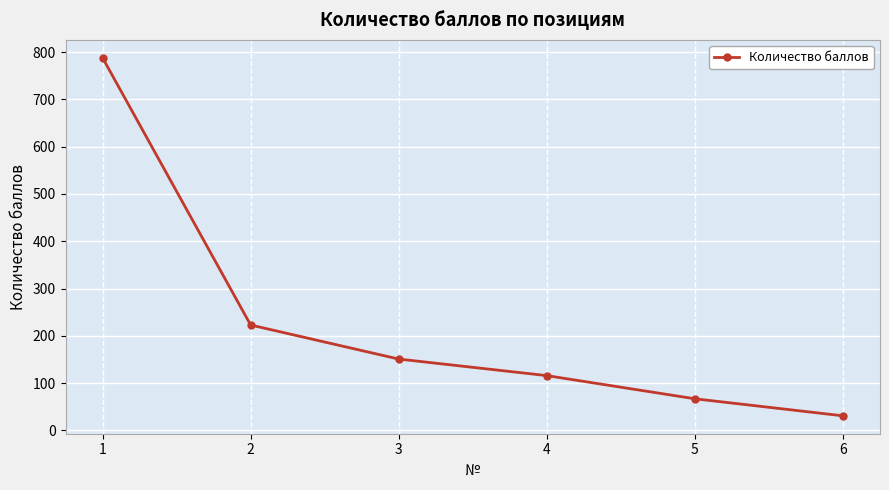

How many categories are shown in the chart?

6